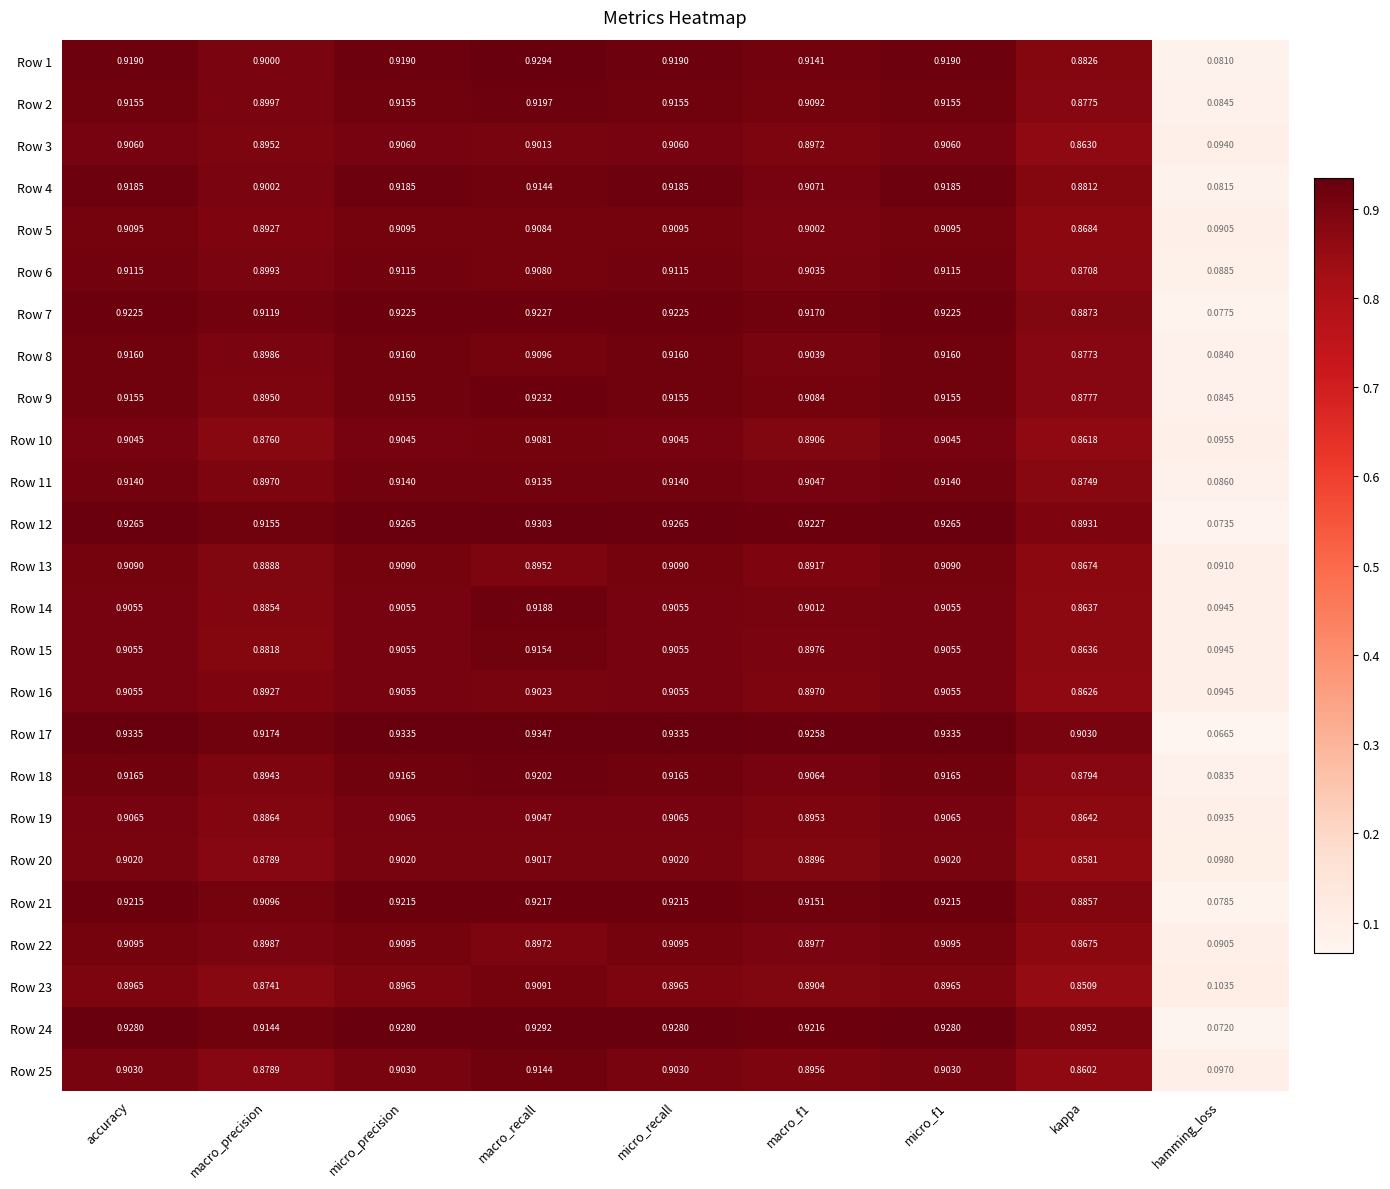

At which label does Row 3 reach its minimum?

hamming_loss